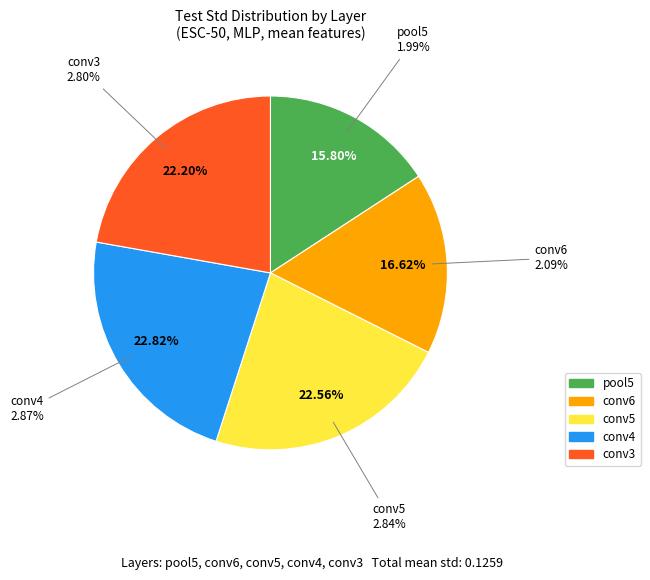

What percentage is the pool5 slice, to the nearest percent?

16%